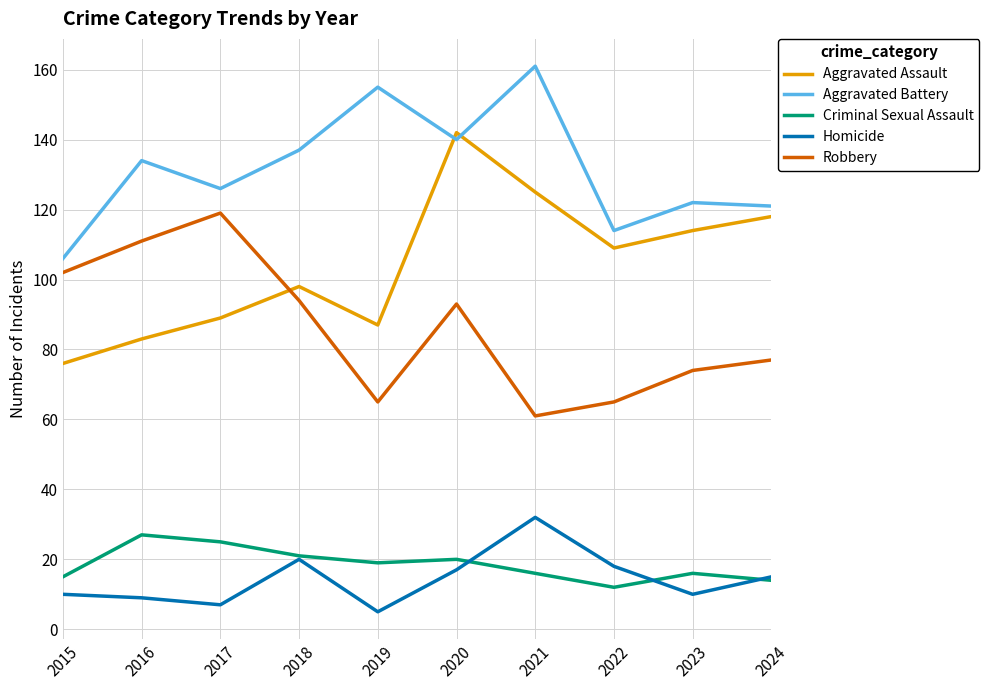

Where is Aggravated Battery nearest to the value 133?

2016